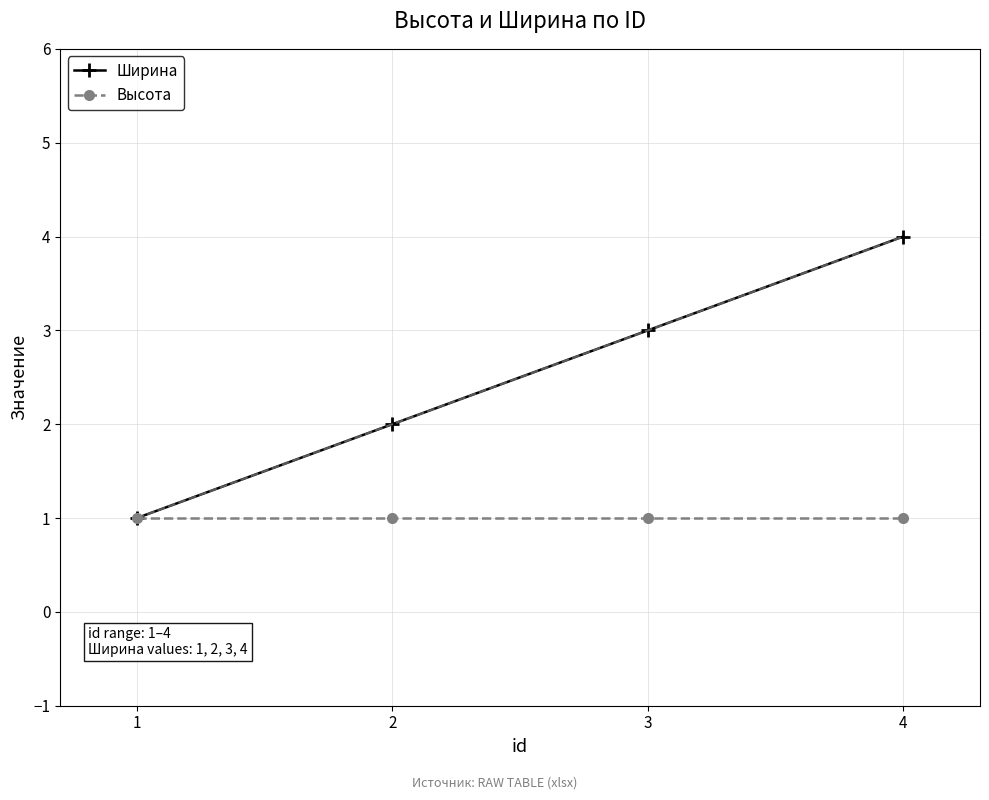

True or false: Высота and Ширина intersect in this chart.

False